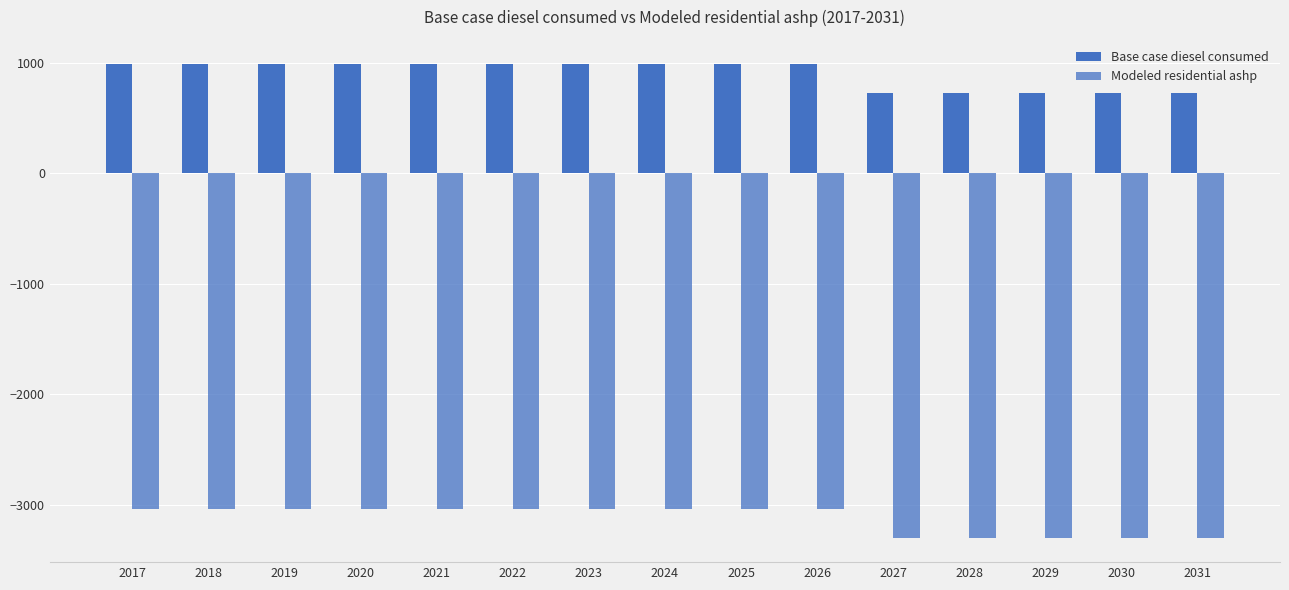

Which series has the largest range (max minus min)?

Base case diesel consumed